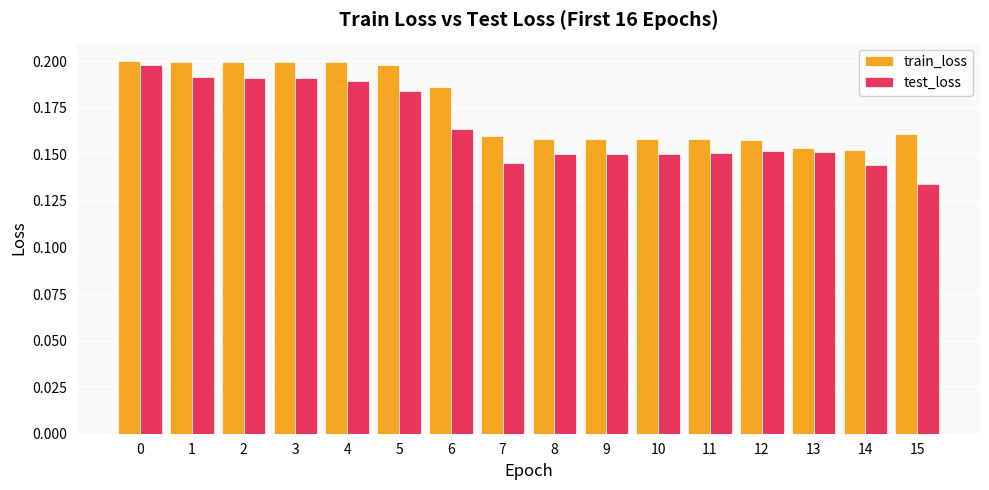

Which category has the lowest value across all series?

15